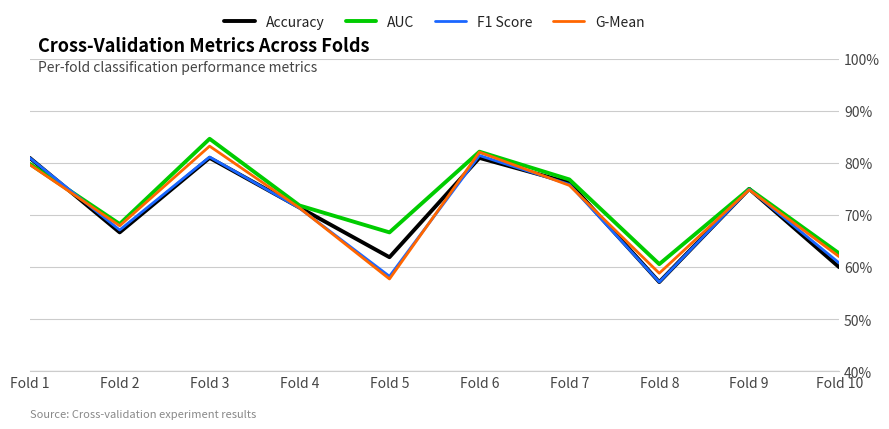

What are all the series names shown in the legend?

Accuracy, AUC, F1 Score, G-Mean